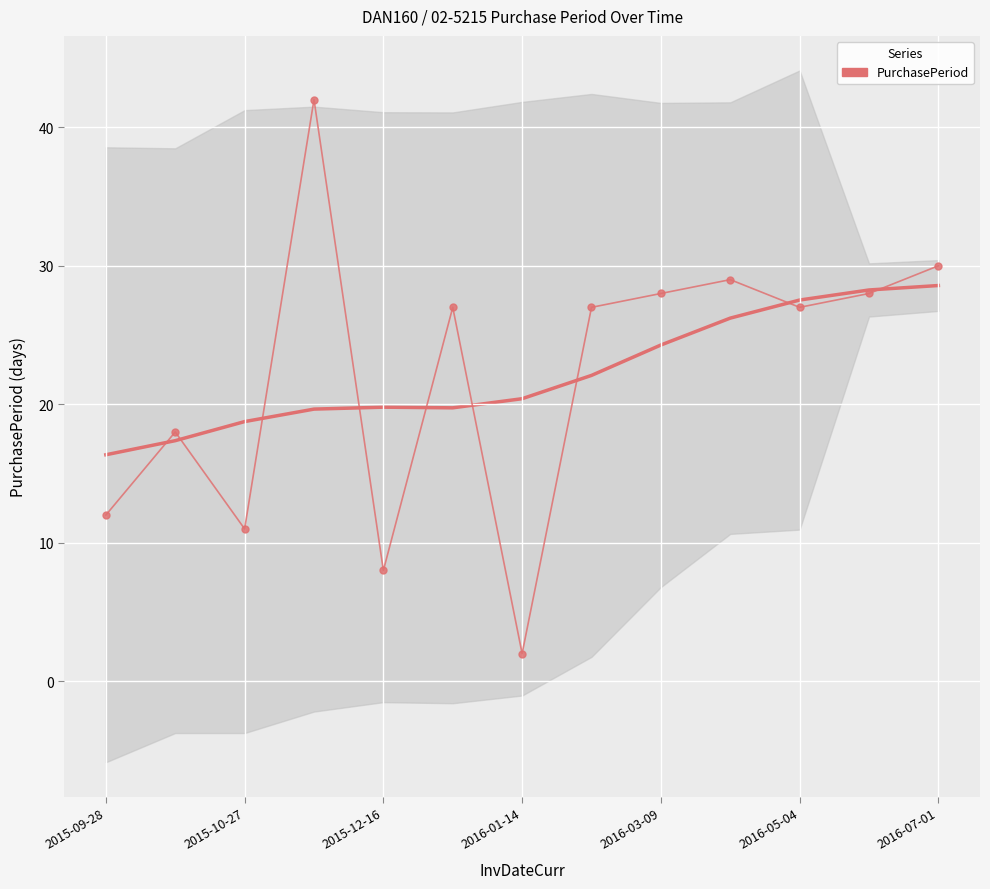

What is the smallest value displayed?

2